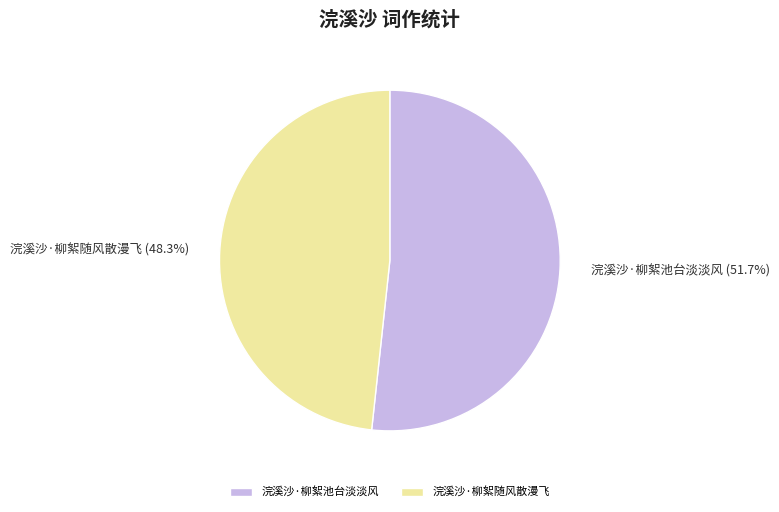

What is the ratio of the value at 浣溪沙·柳絮随风散漫飞 to the value at 浣溪沙·柳絮池台淡淡风?

0.9